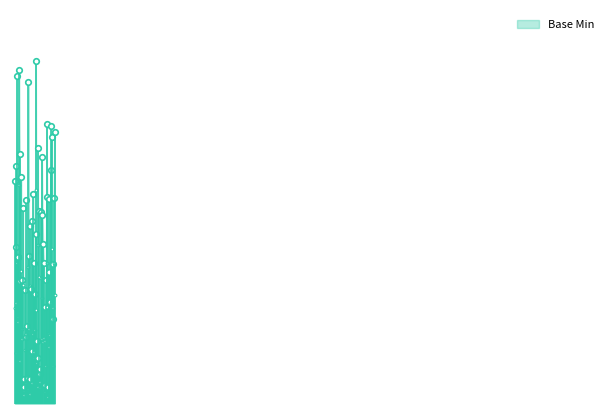

What is the label of the 4th point from the left?

Extension.url